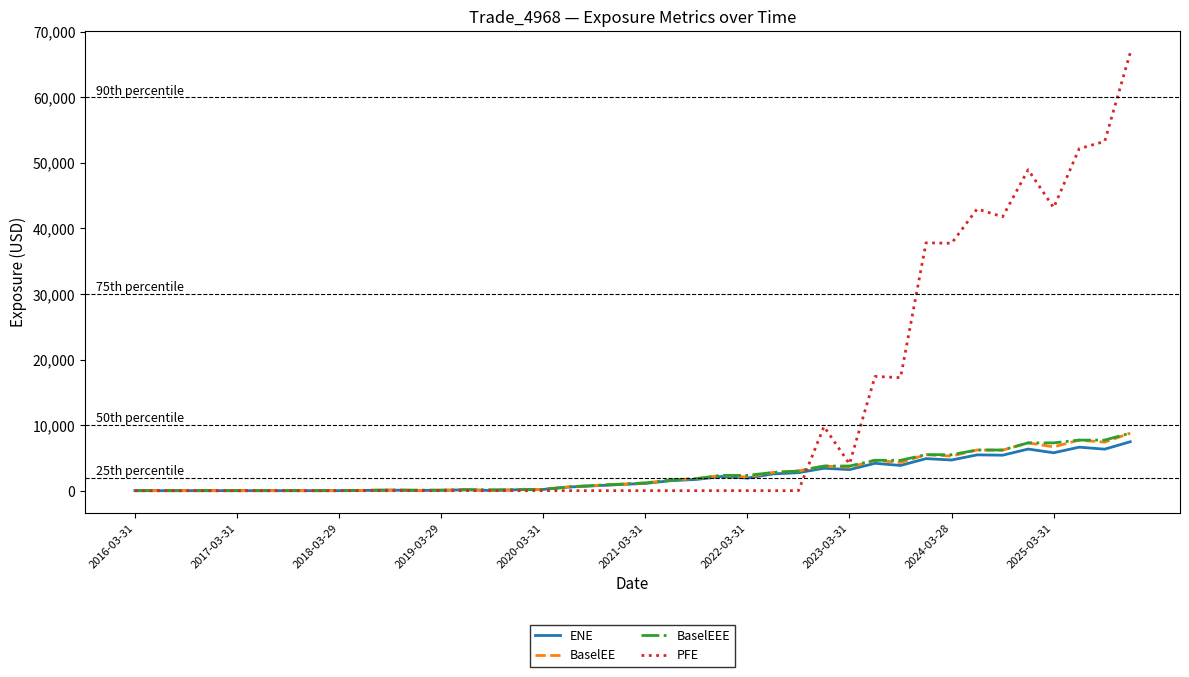

In ENE, how many points are higher than both neighbors (excluding endpoints)?

9